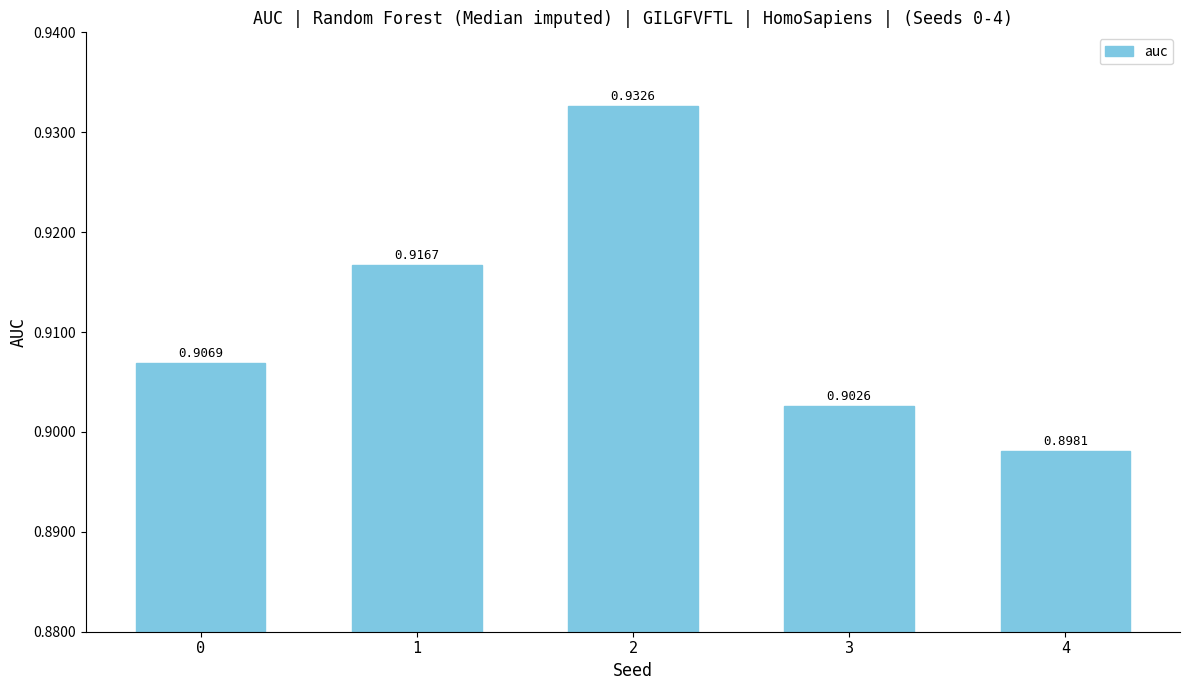

Where is the data nearest to the value 0?

4